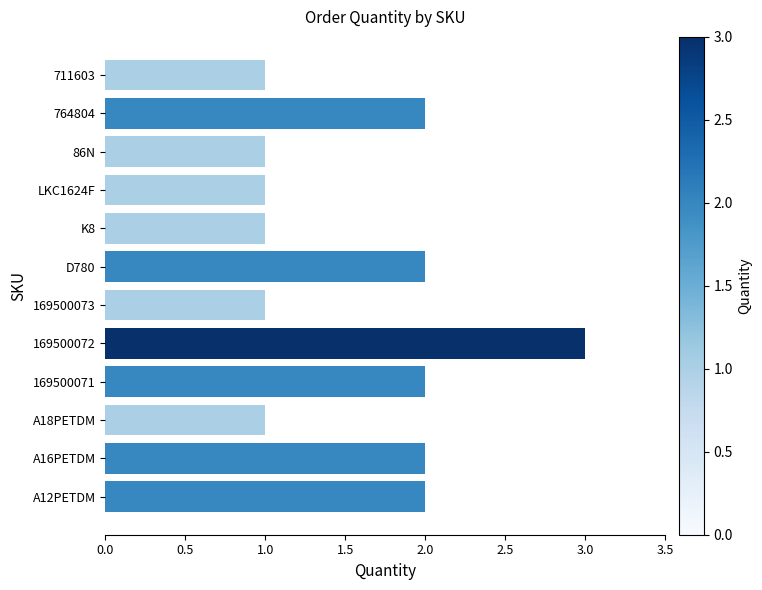

Does the chart contain stacked bars?

No